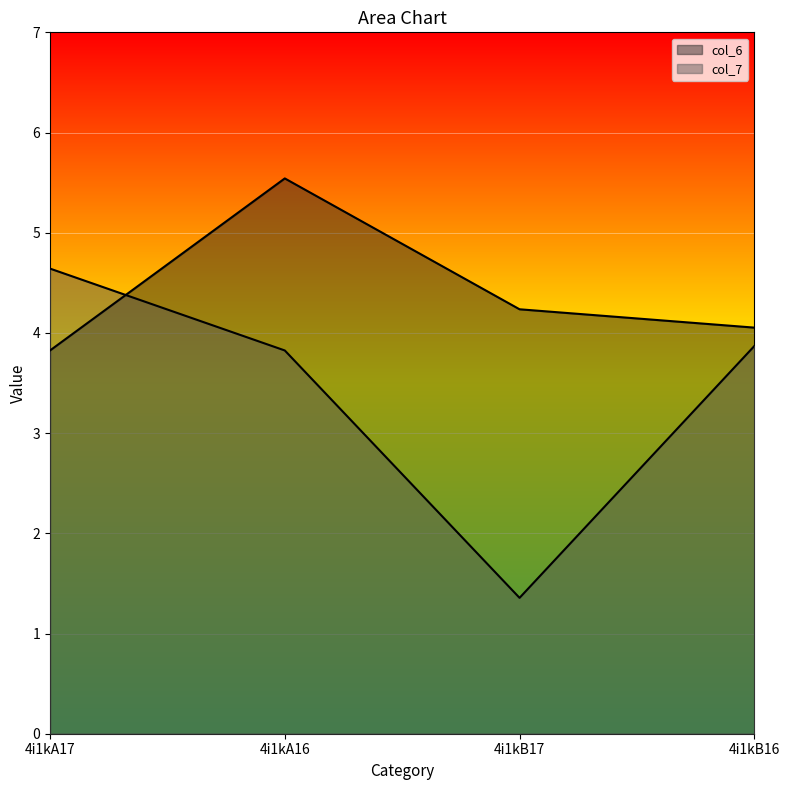

List the series in order of their overall mean, lowest first.

col_7, col_6